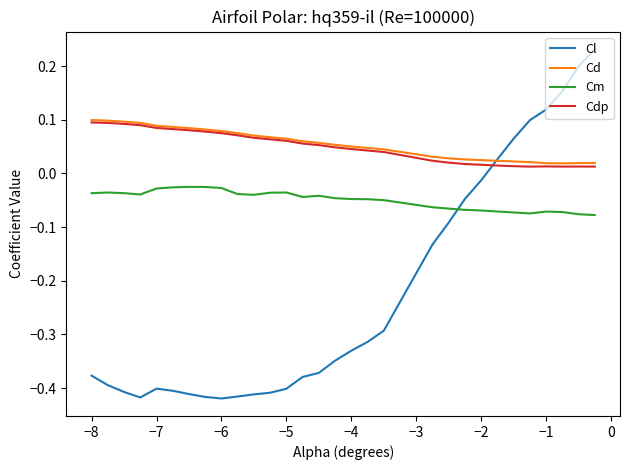

After their last crossing, which series has the higher values: Cm or Cl?

Cl